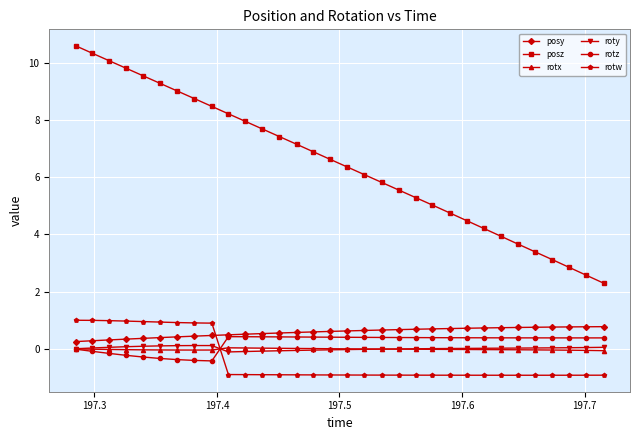

True or false: rotw and rotx intersect in this chart.

True